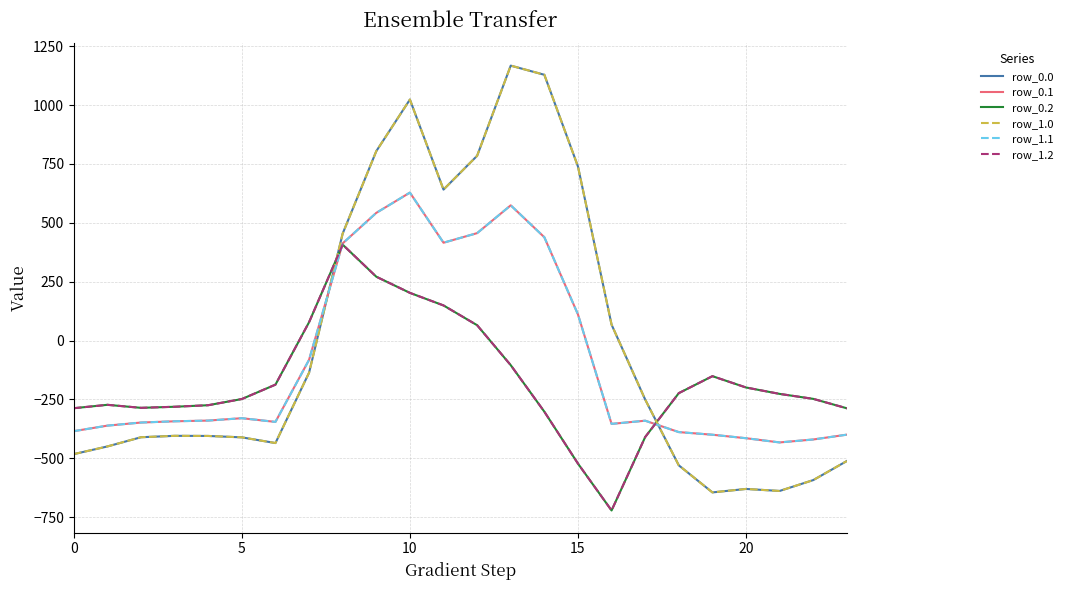

Rank the series by their maximum value, from highest to lowest.

row_0.0, row_1.0, row_0.1, row_1.1, row_0.2, row_1.2